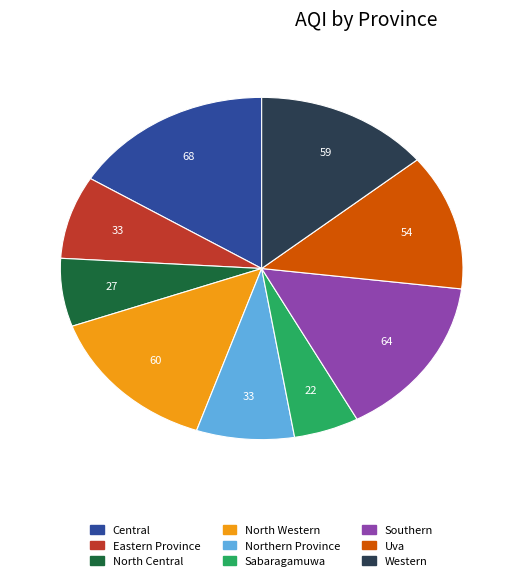

Is the sum of Uva and North Central greater than half?

No